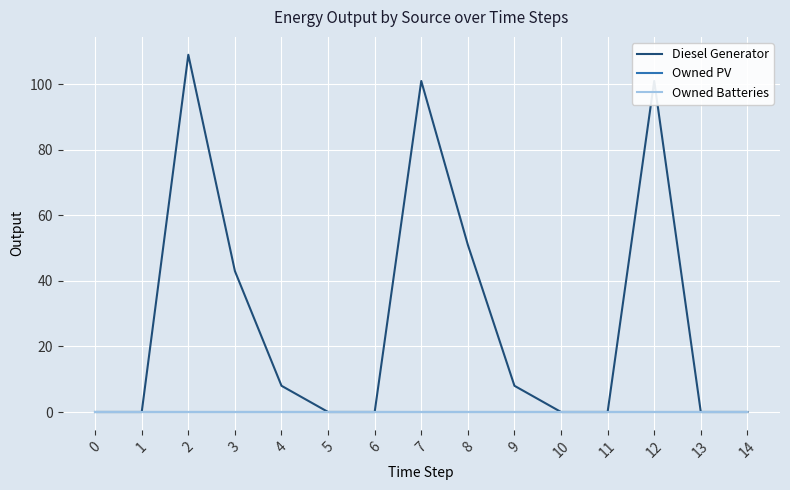

The value of Owned Batteries at 5 is 0. True or false?

True